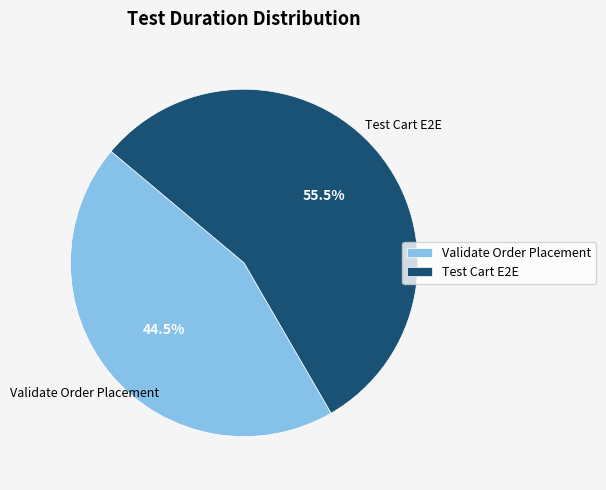

Is there a majority slice in this chart?

Yes